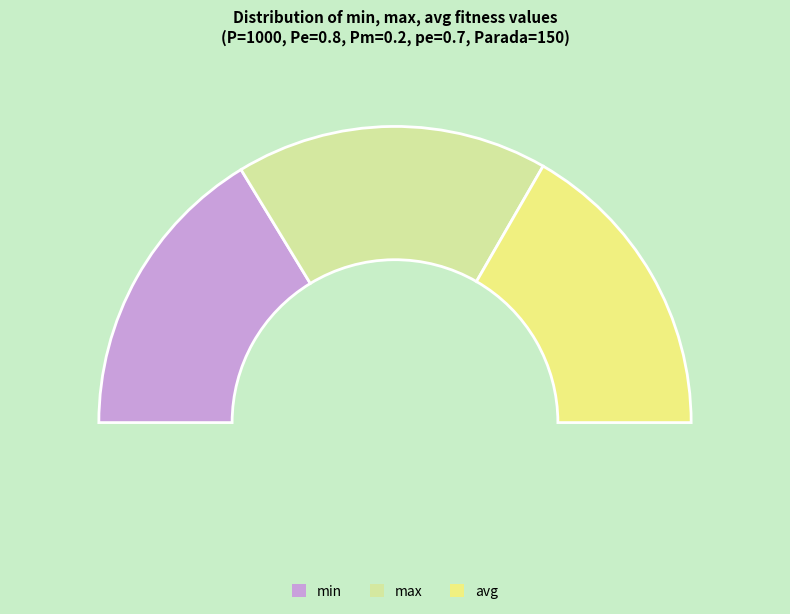

Which slice is the largest?

max